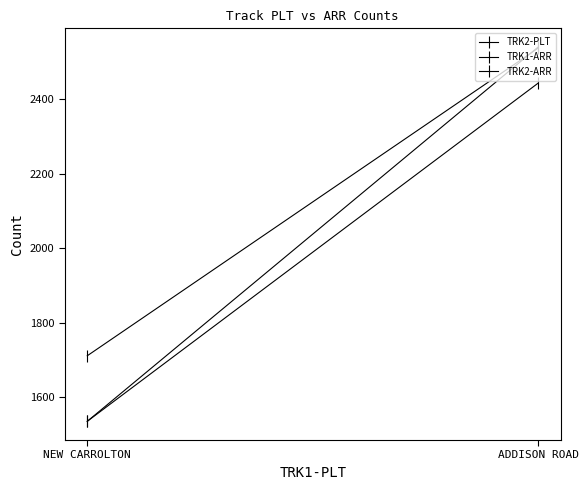

List the series in order of their overall mean, lowest first.

TRK1-ARR, TRK2-ARR, TRK2-PLT